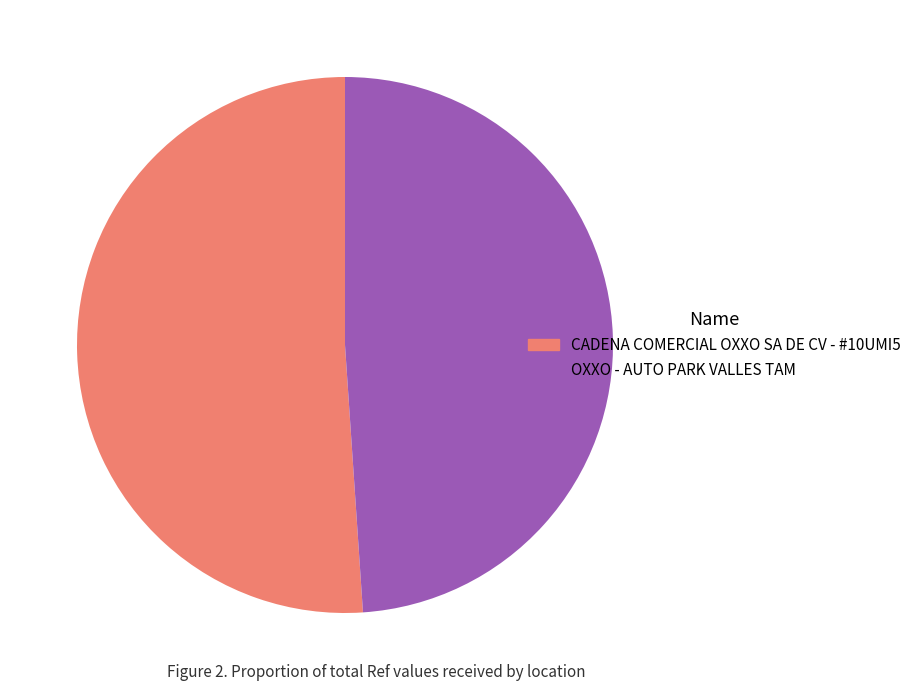

How many segments does this pie chart have?

2